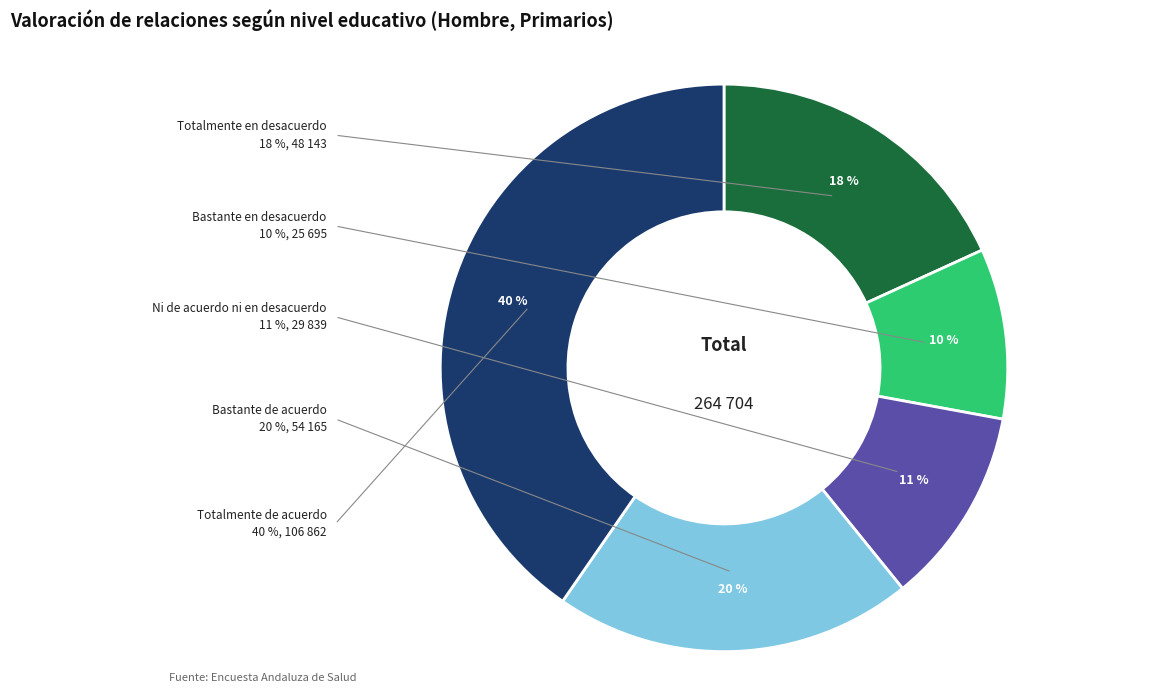

Does Ni de acuerdo ni en desacuerdo represent more than half of the total?

No